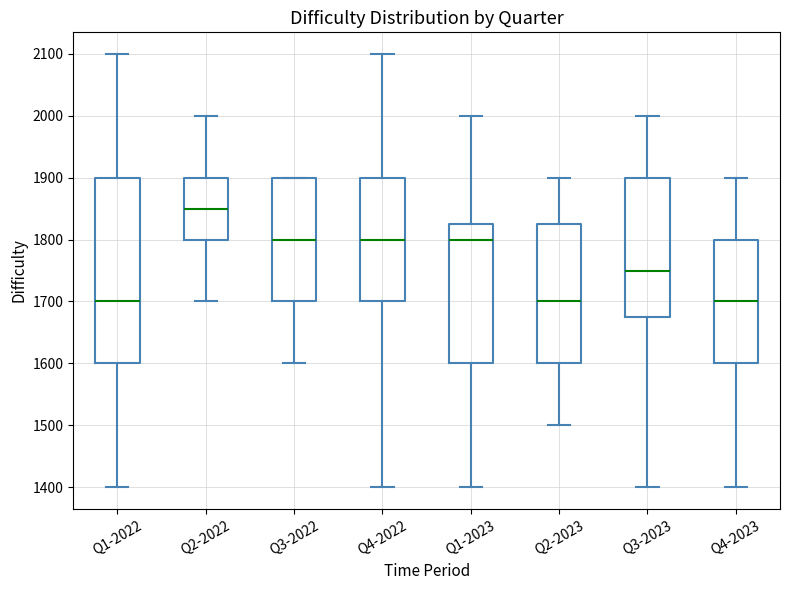

Reading left to right, transcribe this box plot: for each box, give where its median line is, the range the box spans, and where its two whiskers end, as read against the y-axis. The values are not printed on the chart, so give them approximately, as read against the axis.

Q1-2022: median 1700, box 1600 to 1900, whiskers 1400 to 2100
Q2-2022: median 1850, box 1800 to 1900, whiskers 1700 to 2000
Q3-2022: median 1800, box 1700 to 1900, whiskers 1600 to 1900
Q4-2022: median 1800, box 1700 to 1900, whiskers 1400 to 2100
Q1-2023: median 1800, box 1600 to 1830, whiskers 1400 to 2000
Q2-2023: median 1700, box 1600 to 1830, whiskers 1500 to 1900
Q3-2023: median 1750, box 1680 to 1900, whiskers 1400 to 2000
Q4-2023: median 1700, box 1600 to 1800, whiskers 1400 to 1900